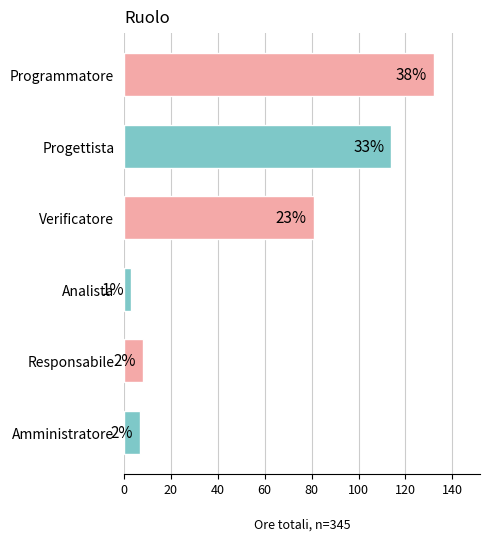

What is the difference between the maximum and minimum values?

129